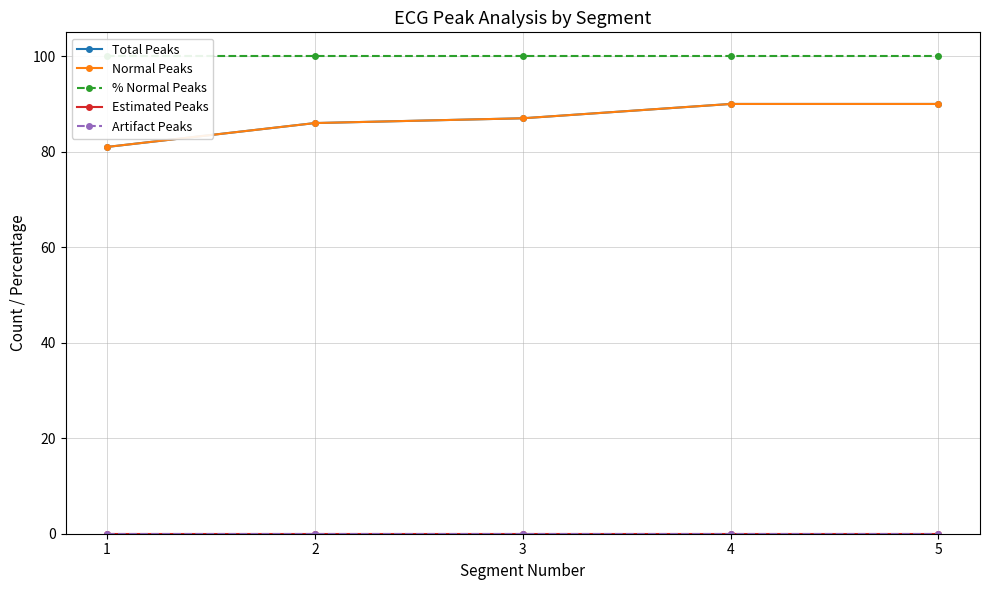

Which category has the highest value in the Estimated Peaks series?

1